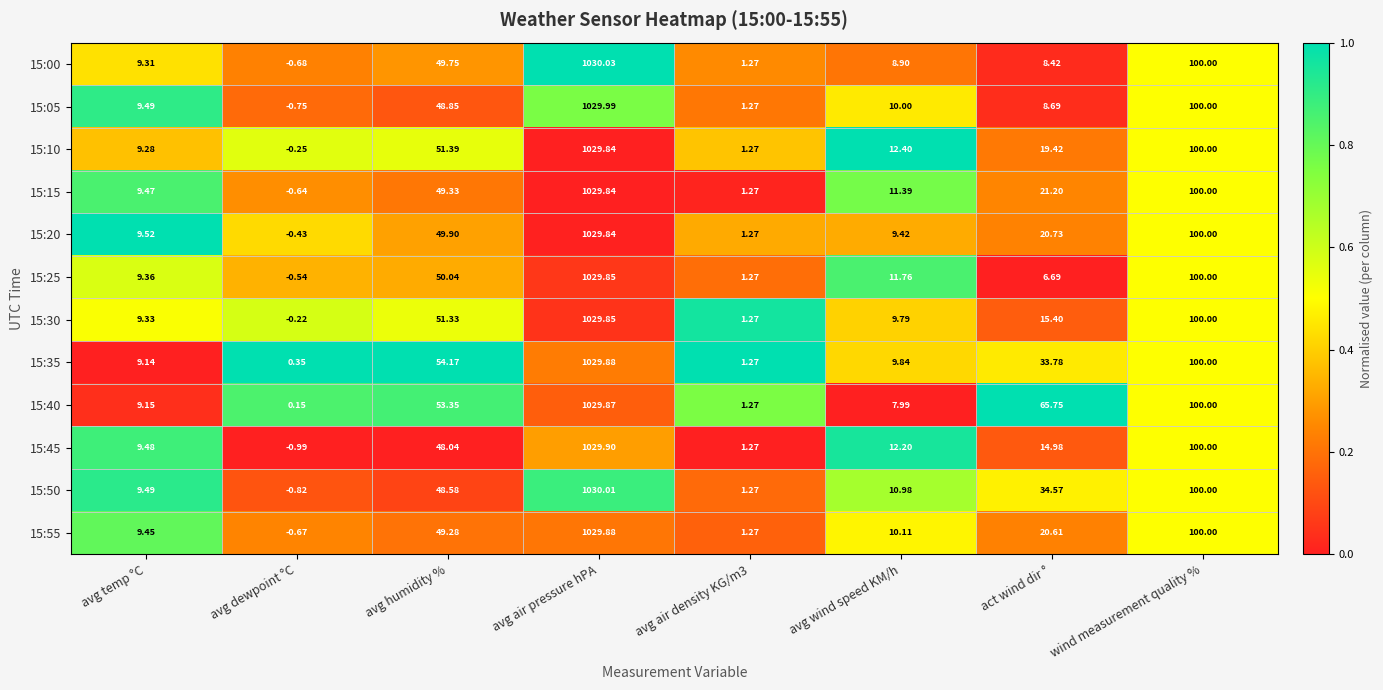

At which label is 15:45 closest to 514?

wind measurement quality %